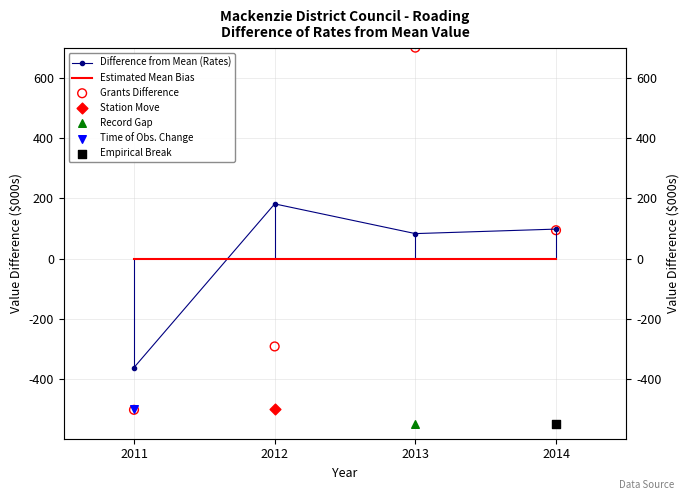

Which series has the largest total across all categories?

Difference from Mean (Rates)